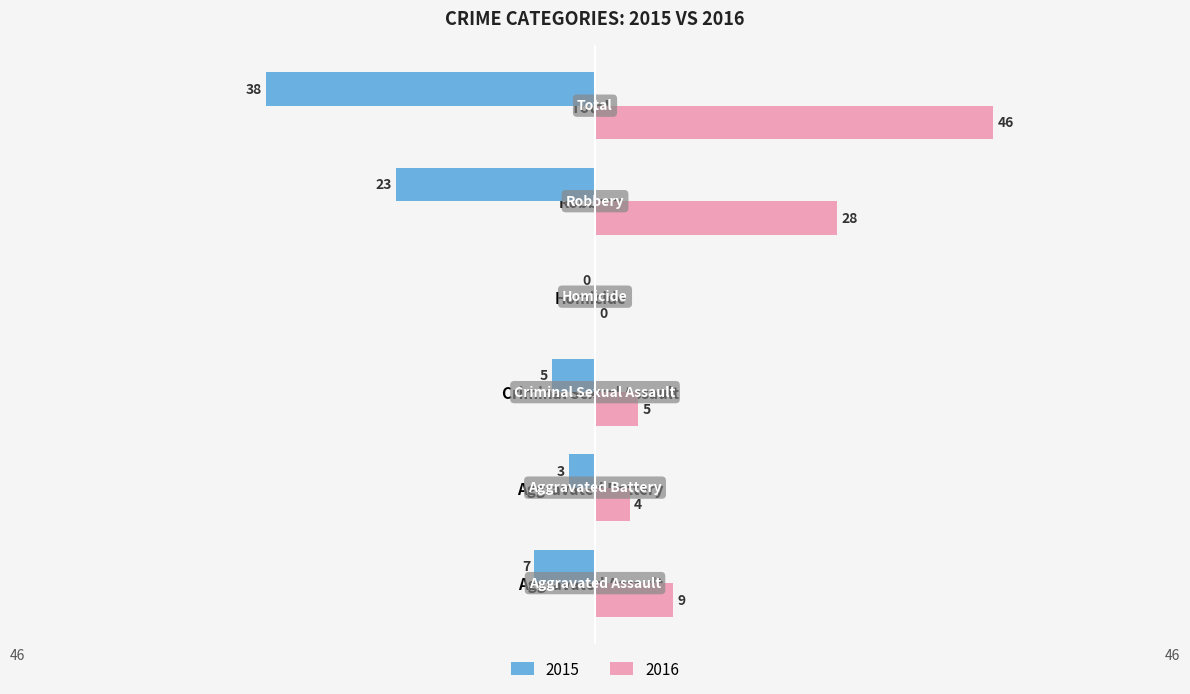

Between Aggravated Battery and Total, which series saw the biggest shift?

2016